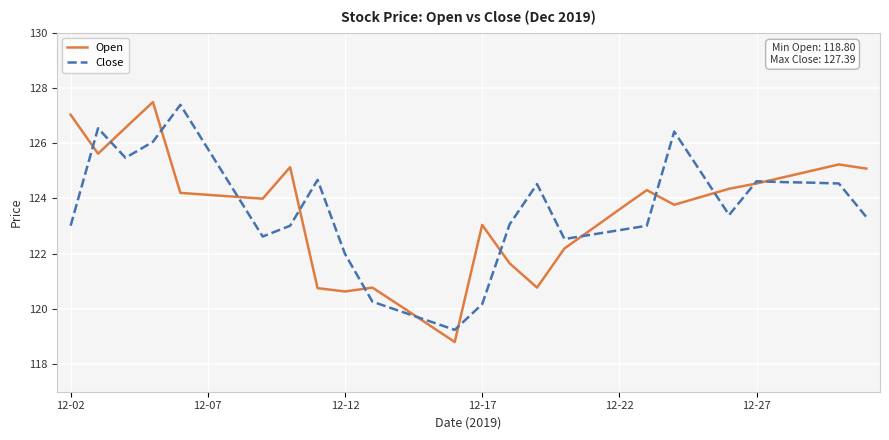

What is the maximum value shown in the chart?

127.5